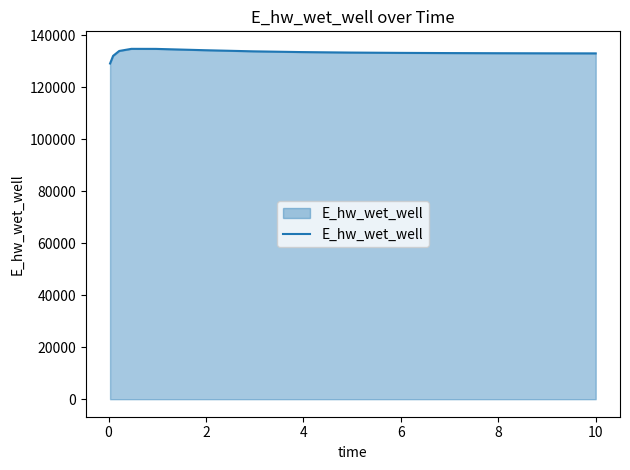

How many lines are shown in the chart?

1